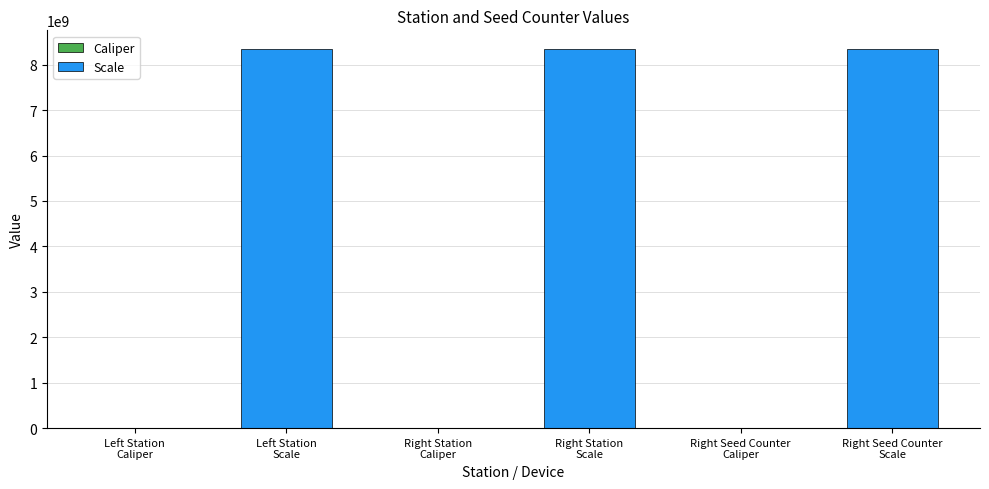

Count the number of categories in the chart.

6